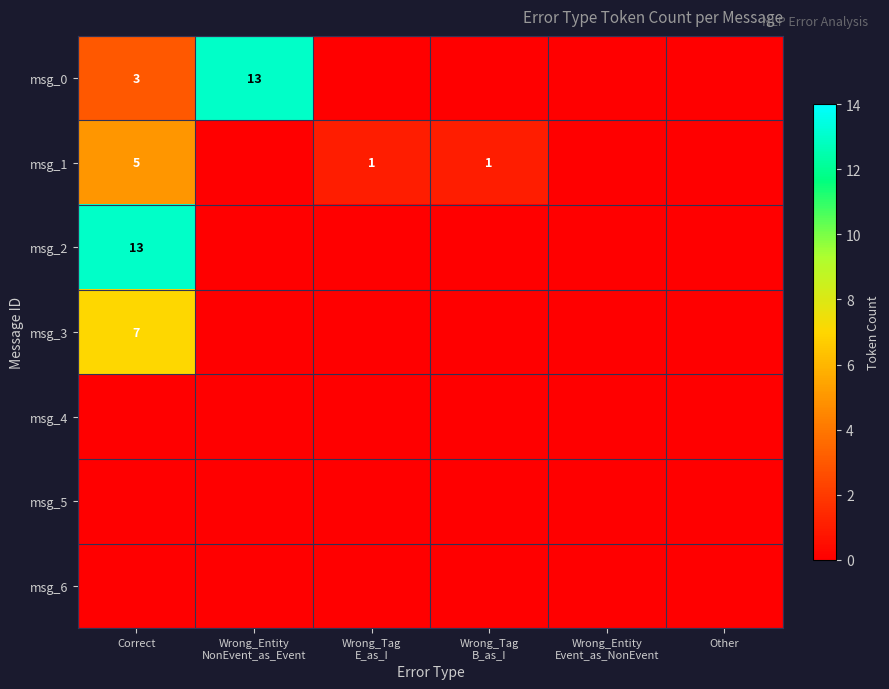

How many data points does each series have?

6